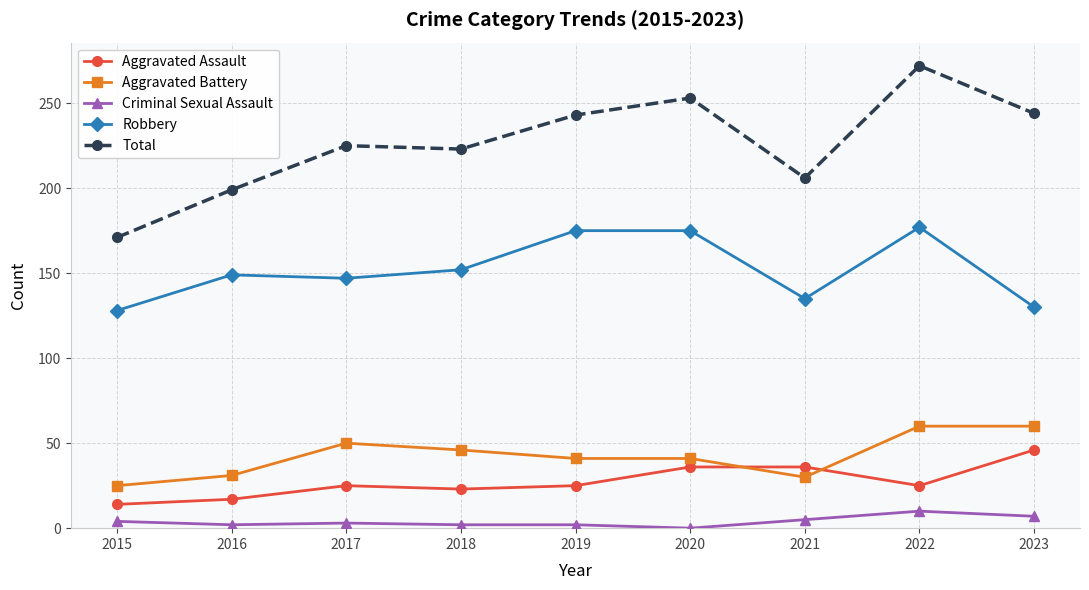

What is the value of the Robbery point at the 6th from the left?

175